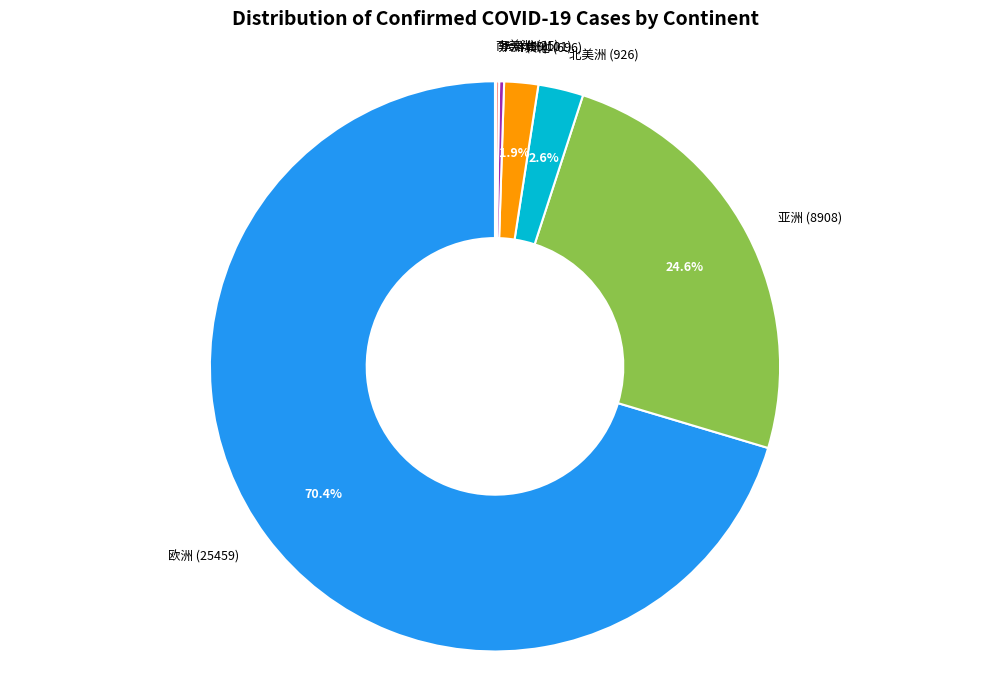

Which slice is the largest?

欧洲 (25459)